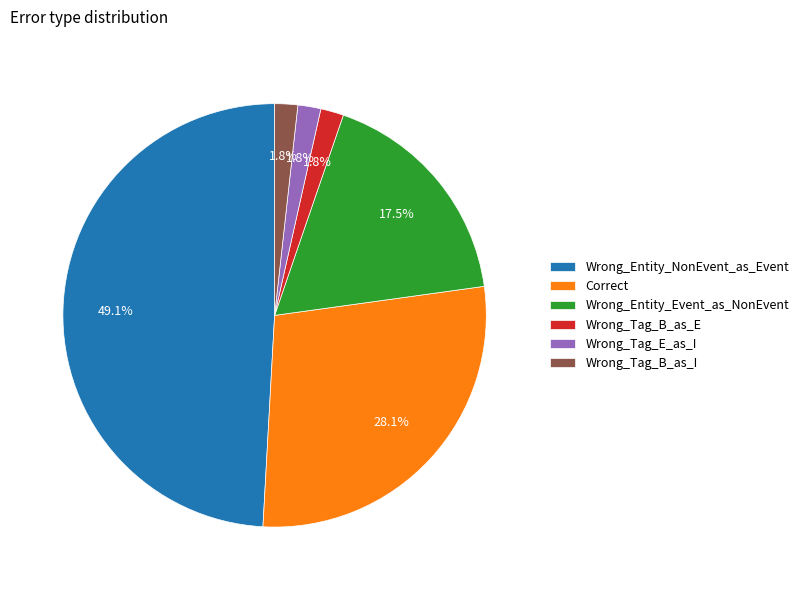

To the nearest percent, what is the difference between the largest and smallest slice percentages?

47%